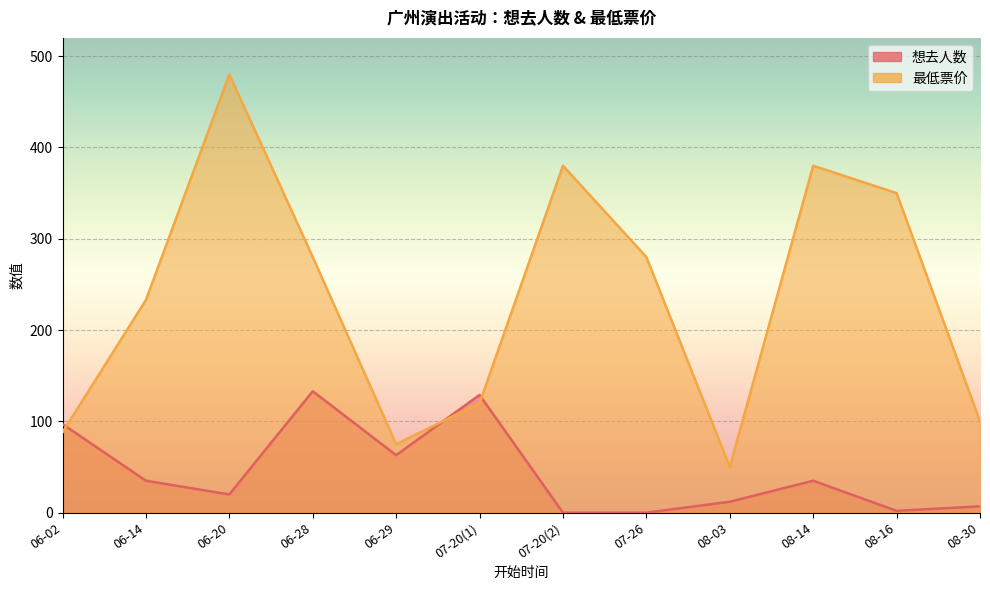

True or false: 想去人数 has more than 2 points higher than both neighbors.

True